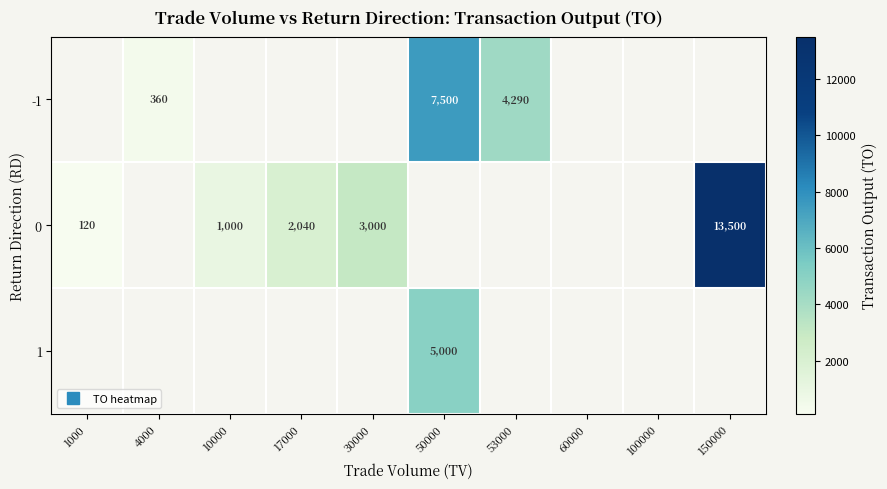

Is the value of 0 at 60000 greater than the value of -1 at 1000?

No